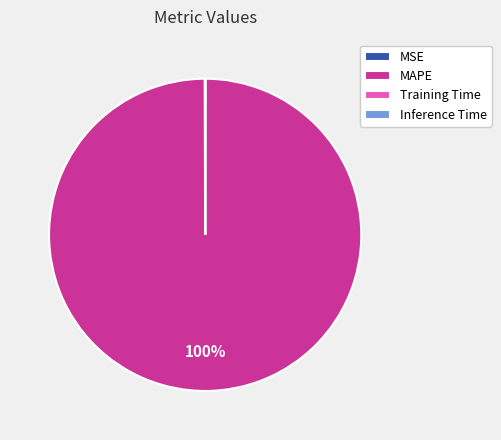

What is the majority slice?

MAPE